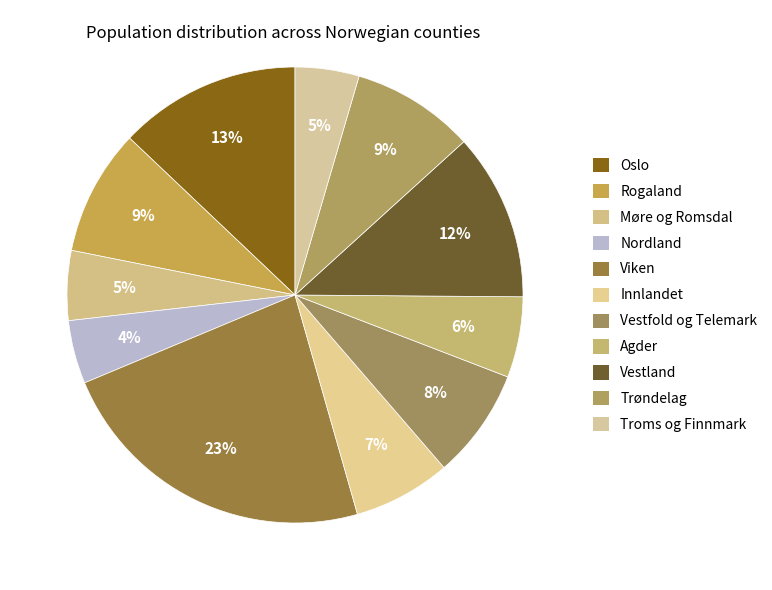

How many segments does this pie chart have?

11